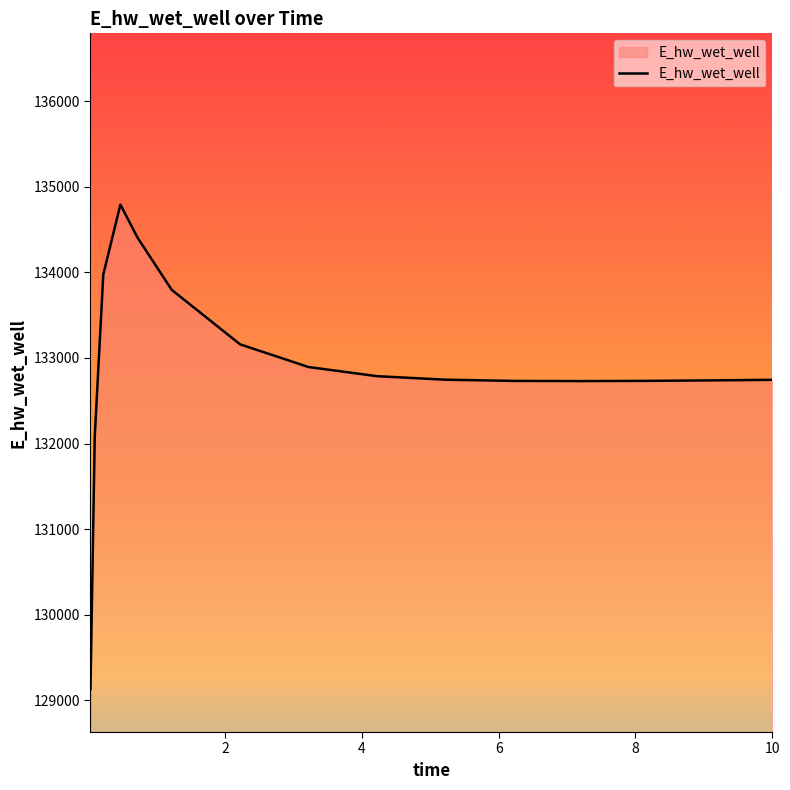

How many distinct data groups are displayed?

1